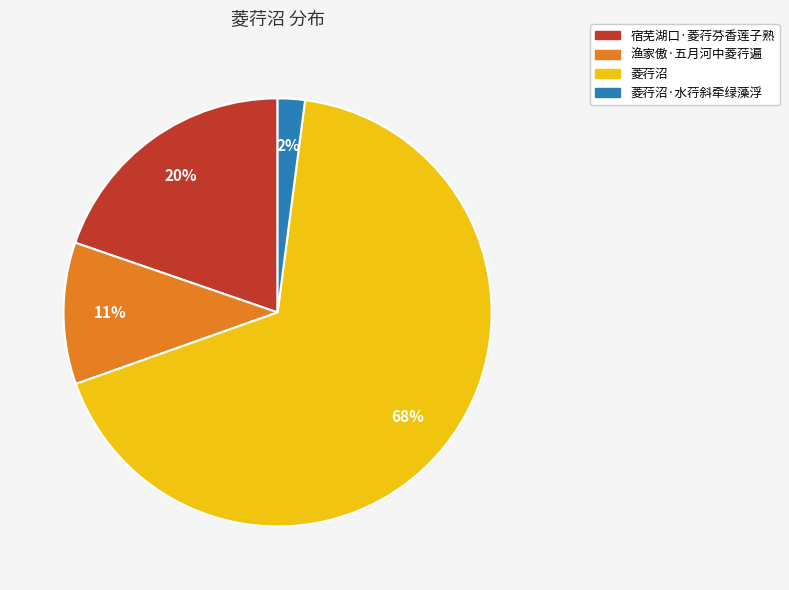

Does 菱荇沼·水荇斜牵绿藻浮 account for over 50% of the chart?

No